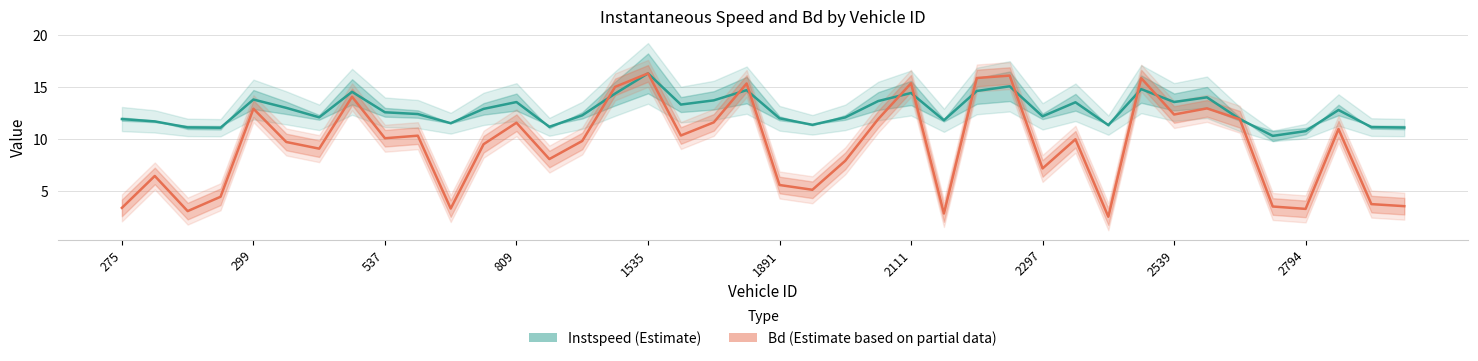

What is the value of the Instspeed (Estimate) point at the 40th from the left?

11.1